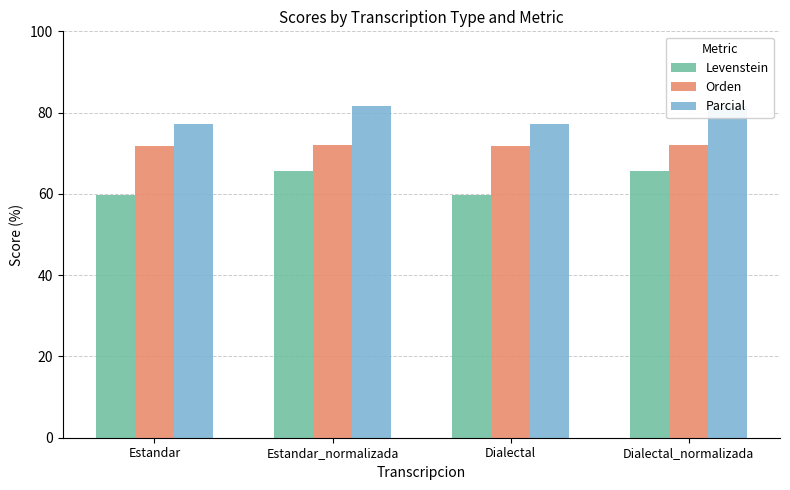

How many series are shown in this chart?

3